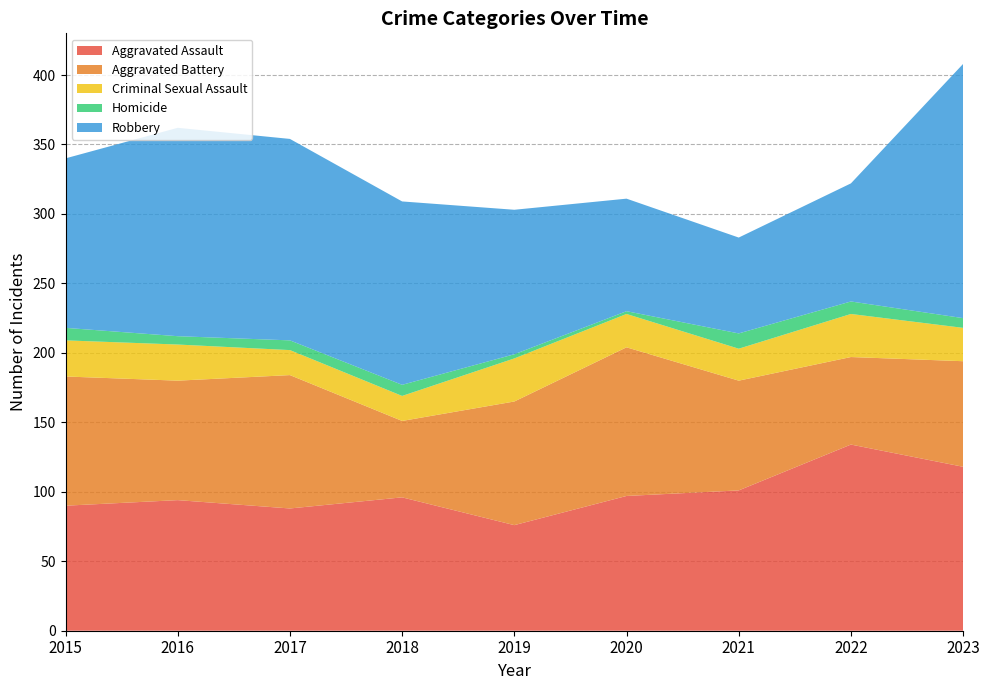

Reading left to right, transcribe all the data shown in this chart.

Aggravated Assault: 2015=90	2016=94	2017=88	2018=96	2019=76	2020=97	2021=101	2022=134	2023=118
Aggravated Battery: 2015=93	2016=86	2017=96	2018=55	2019=89	2020=107	2021=79	2022=63	2023=76
Criminal Sexual Assault: 2015=26	2016=26	2017=18	2018=18	2019=31	2020=24	2021=23	2022=31	2023=24
Homicide: 2015=9	2016=6	2017=7	2018=8	2019=3	2020=2	2021=11	2022=9	2023=7
Robbery: 2015=122	2016=150	2017=145	2018=132	2019=104	2020=81	2021=69	2022=85	2023=183